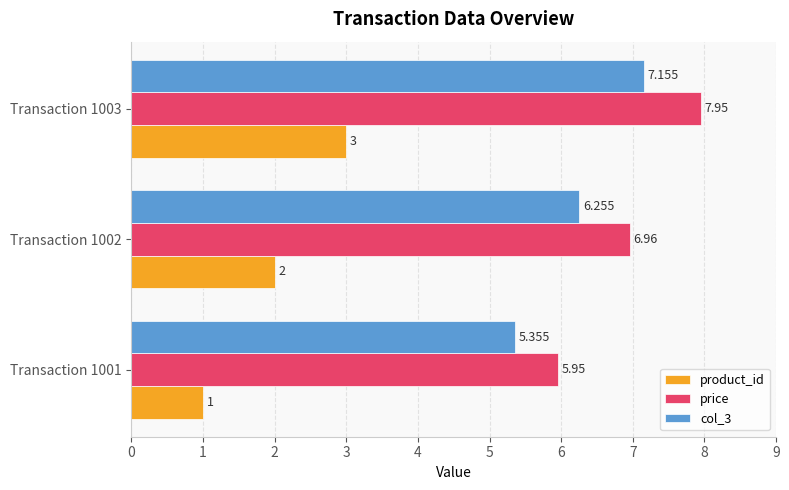

Is the value of col_3 at Transaction 1002 greater than the value of product_id at Transaction 1003?

Yes